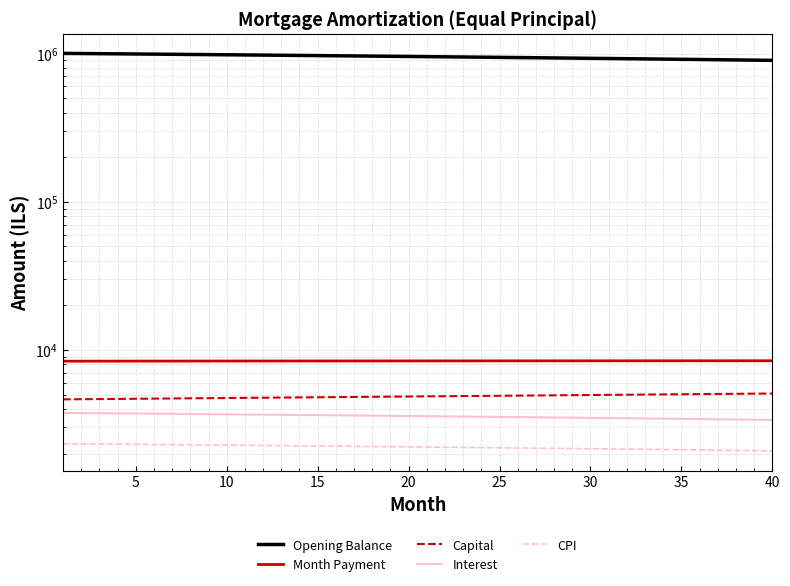

Which series has the widest spread of values?

Opening Balance